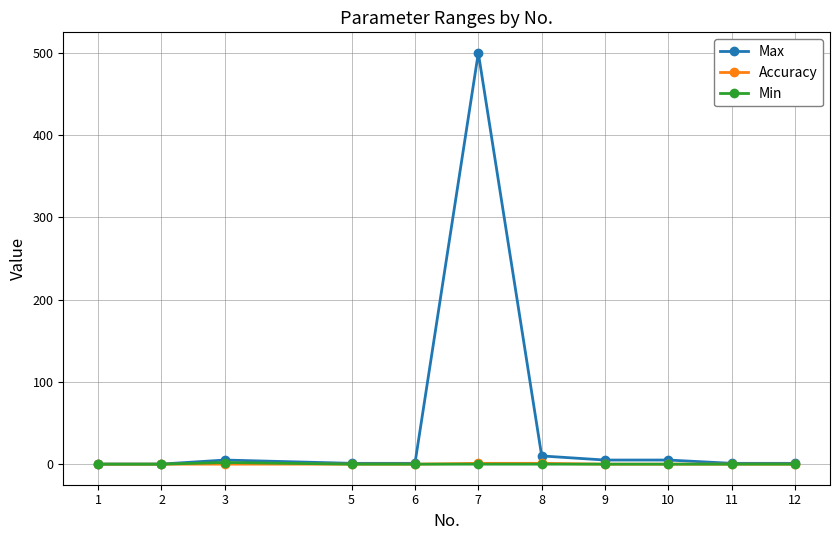

At which category is the sum across all series the highest?

7